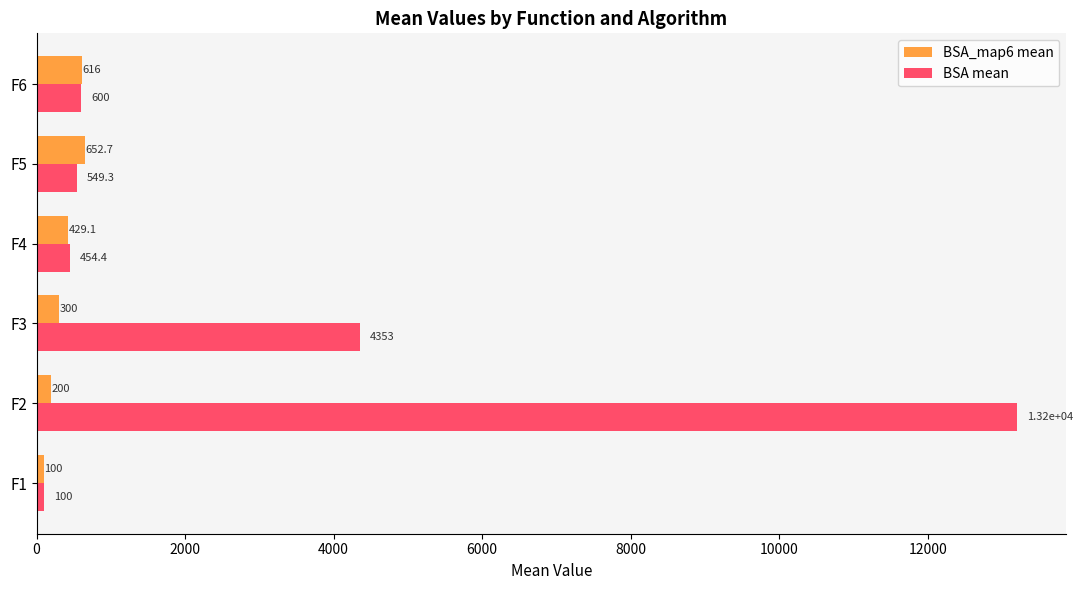

What is the approximate value of BSA mean at F2?

13203.5